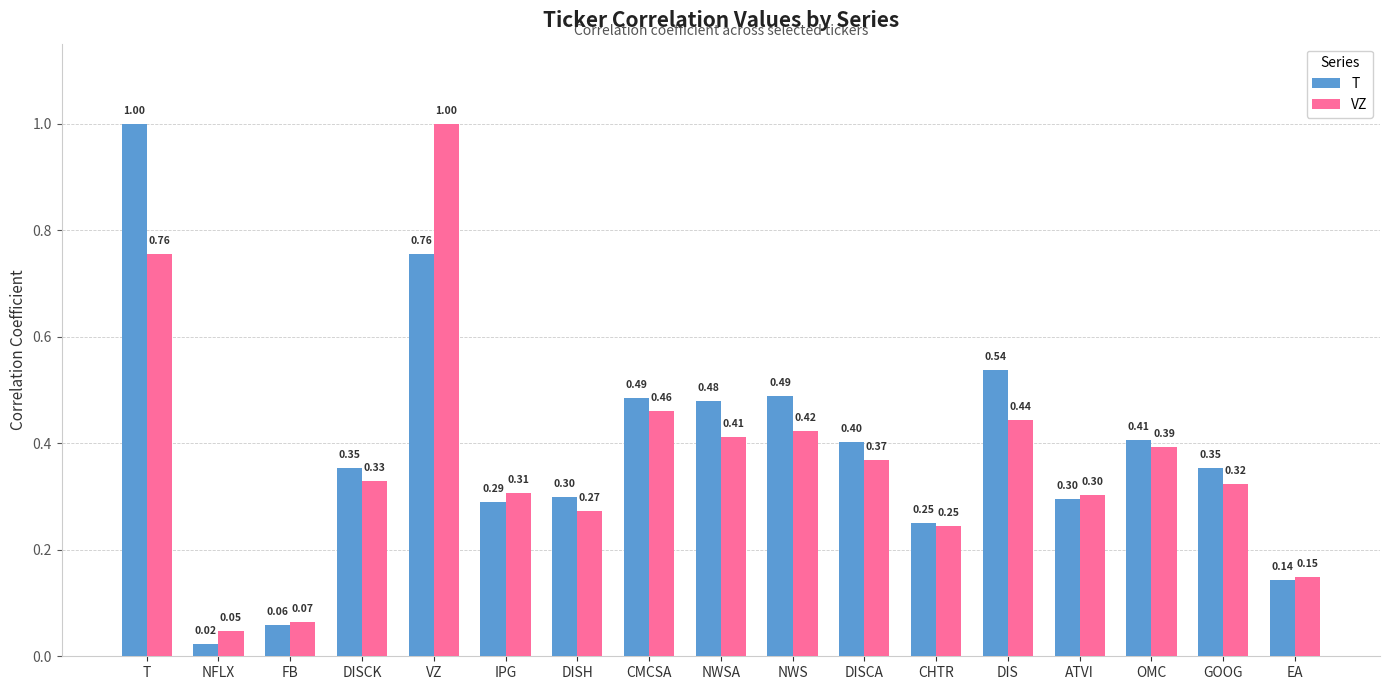

How many series are shown in this chart?

2